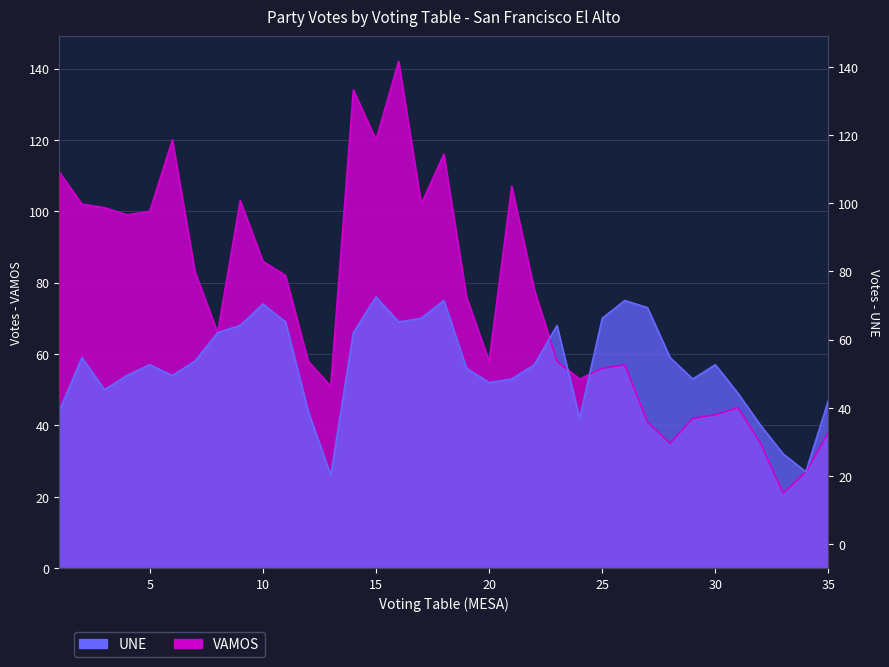

What is the value of the VAMOS point at the 28th from the left?

35